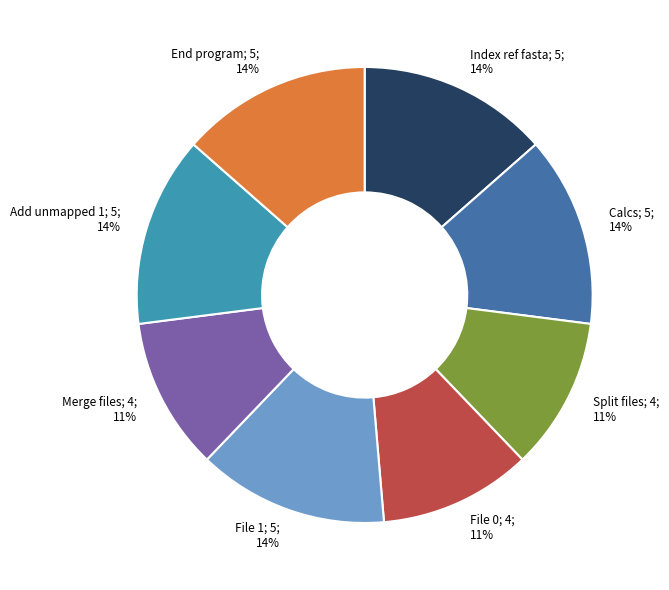

To the nearest percent, what is the difference between the largest and smallest slice percentages?

3%